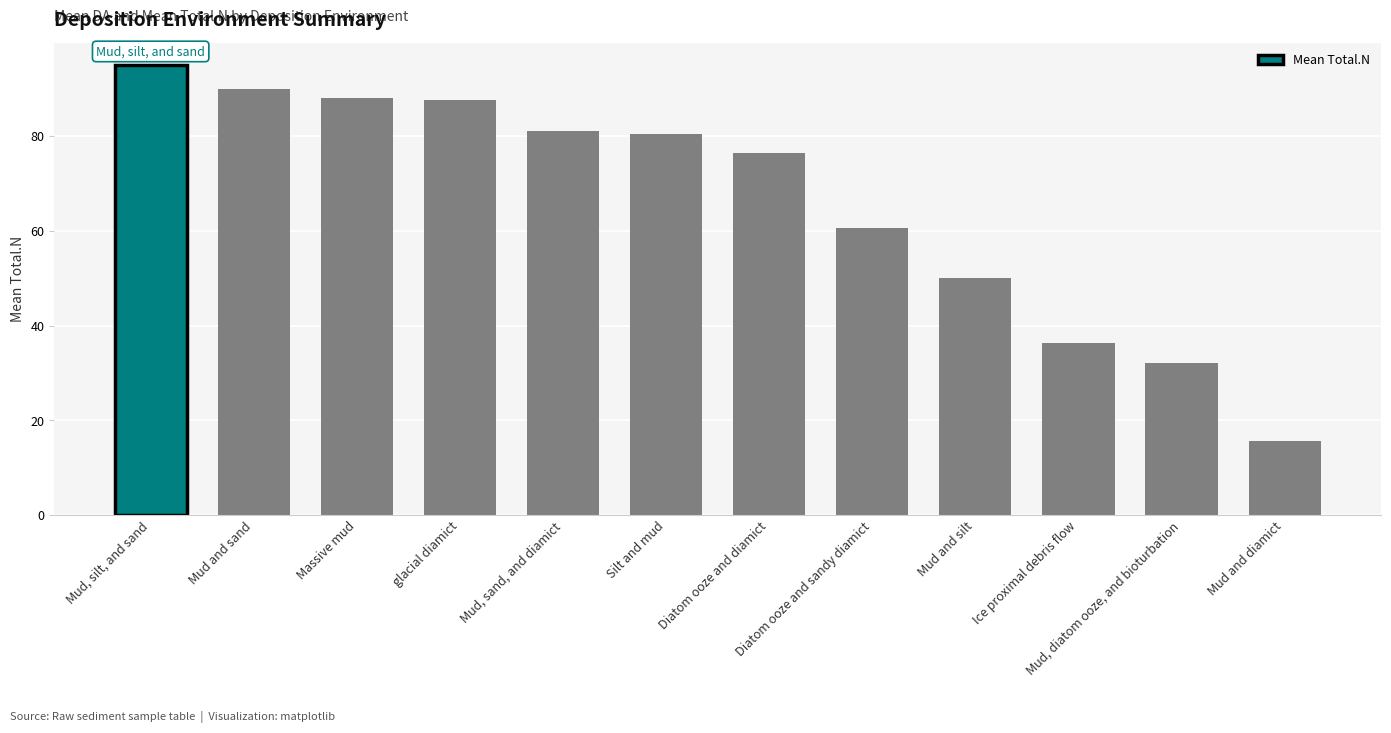

List the labels in order of value, largest first.

Mud, silt, and sand, Mud and sand, Massive mud, glacial diamict, Mud, sand, and diamict, Silt and mud, Diatom ooze and diamict, Diatom ooze and sandy diamict, Mud and silt, Ice proximal debris flow, Mud, diatom ooze, and bioturbation, Mud and diamict